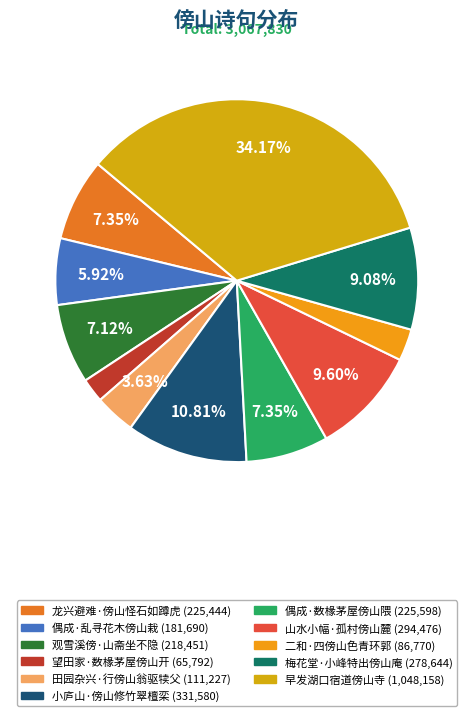

Does 偶成·乱寻花木傍山栽 represent more than half of the total?

No